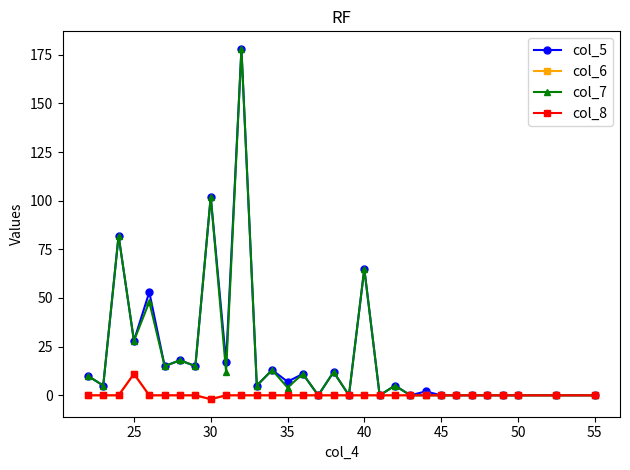

Is this an area chart (filled region under the line)?

No